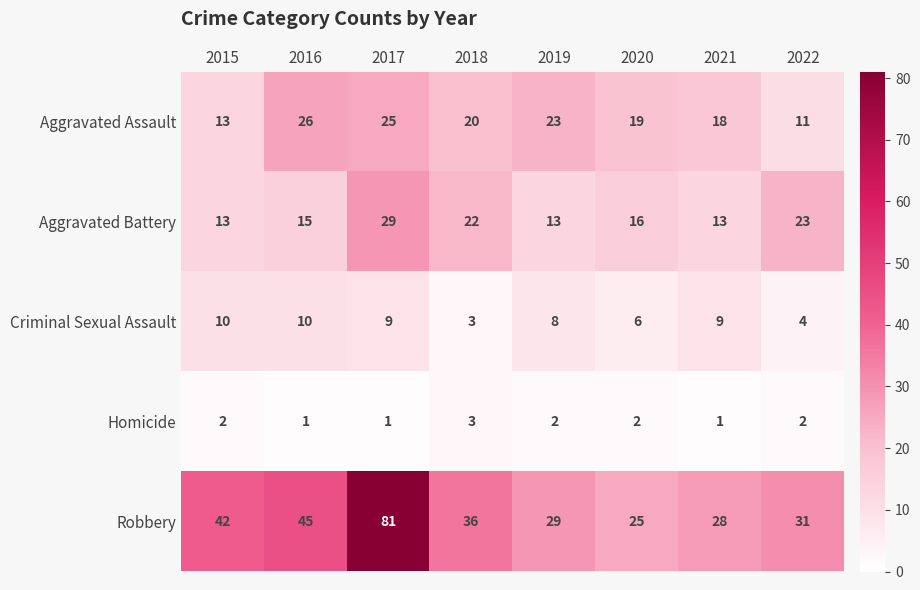

What is the difference between the Aggravated Assault values at 2017 and 2021?

7